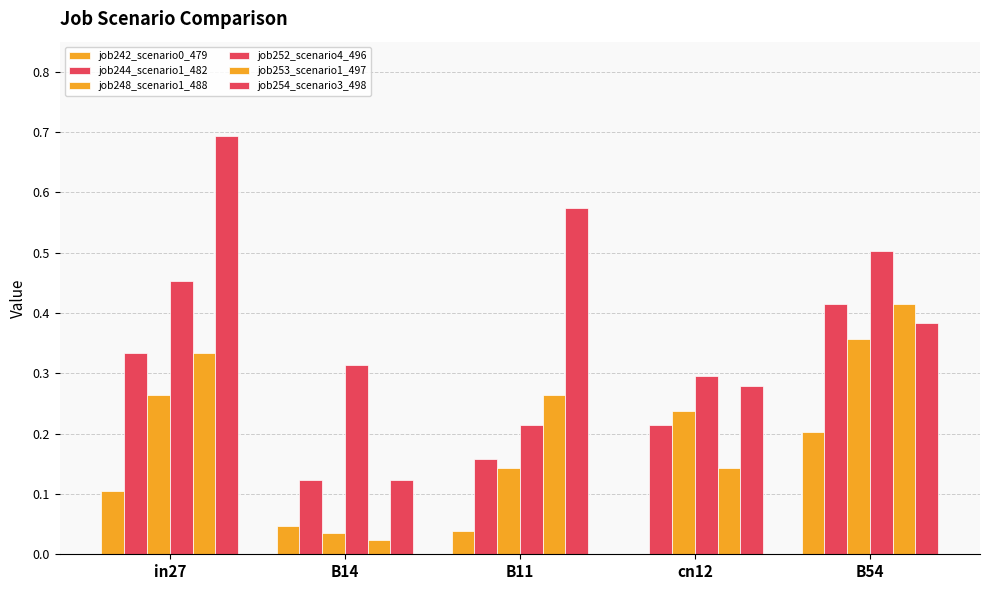

What is the label of the 5th bar from the left?

B54